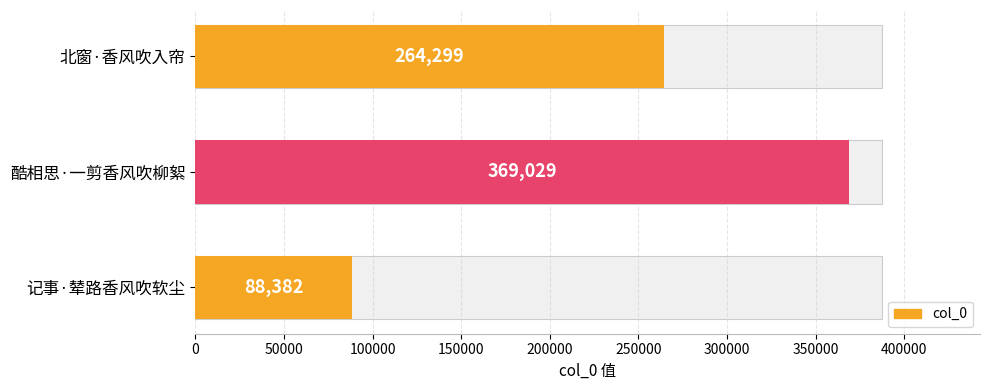

Is it true that the value at 北窗·香风吹入帘 is 90015?

False